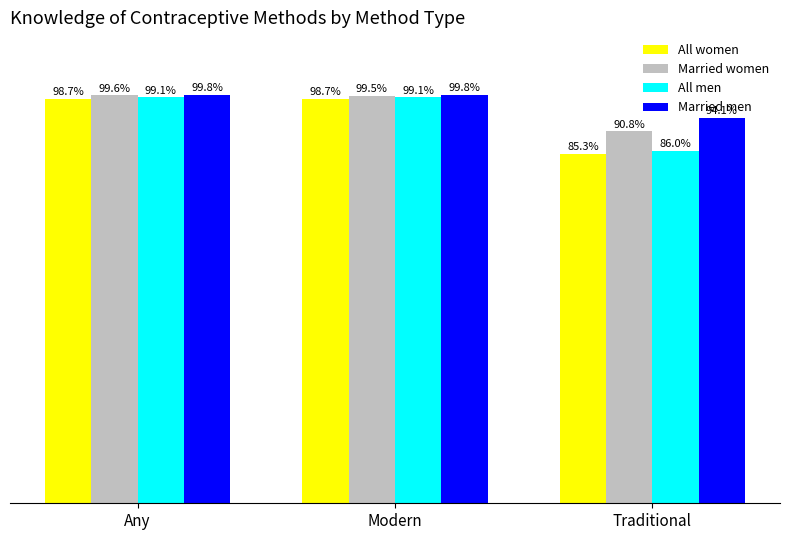

Between Any and Modern, which series saw the biggest shift?

Married women